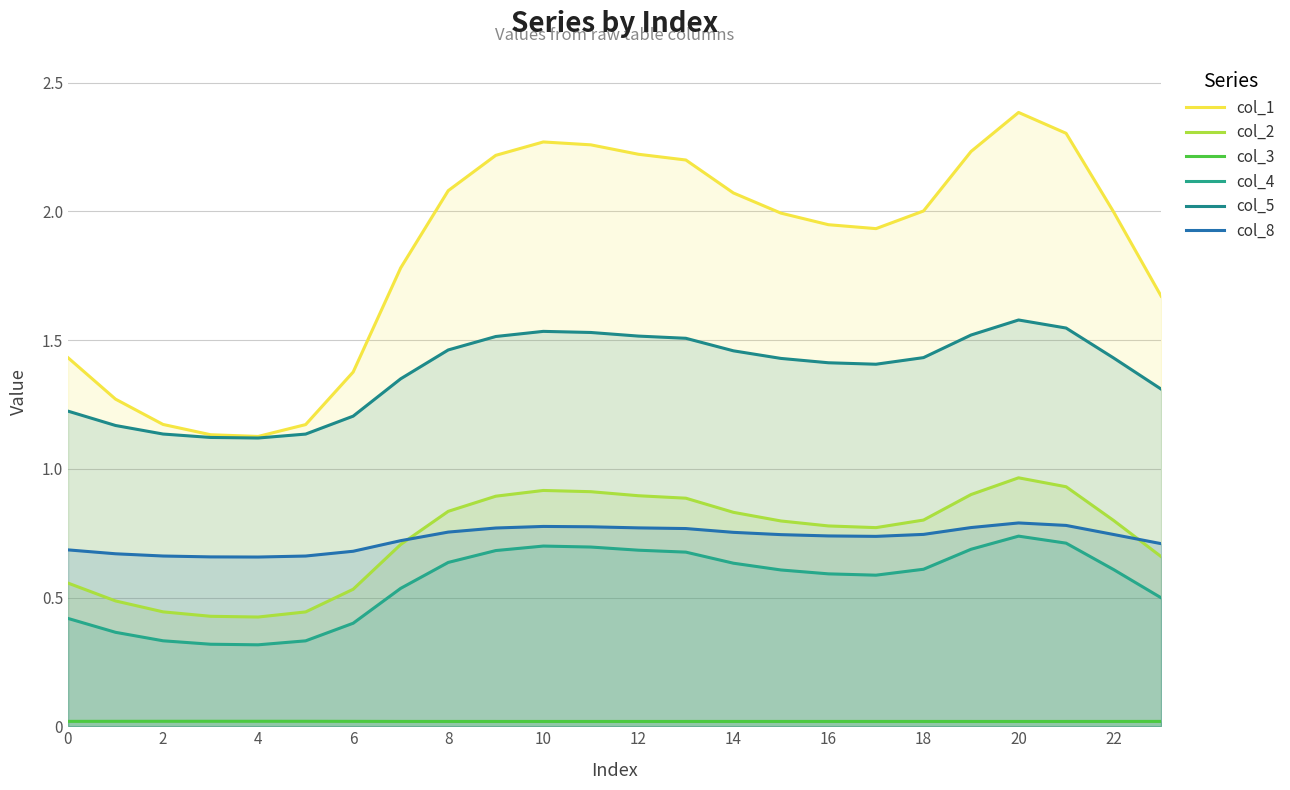

True or false: col_2 and col_5 intersect in this chart.

False